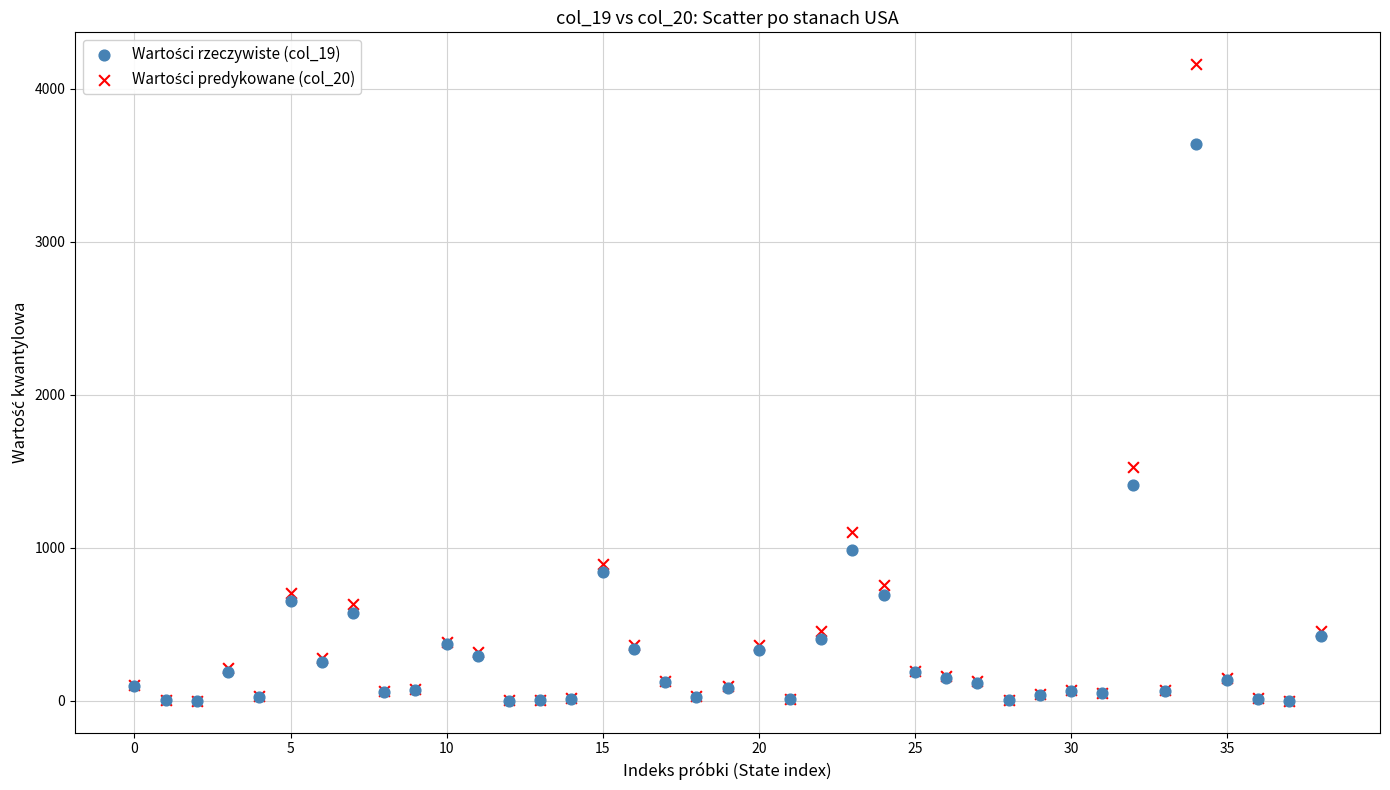

Across all series, what Y value is closest to 2080?

1525.9